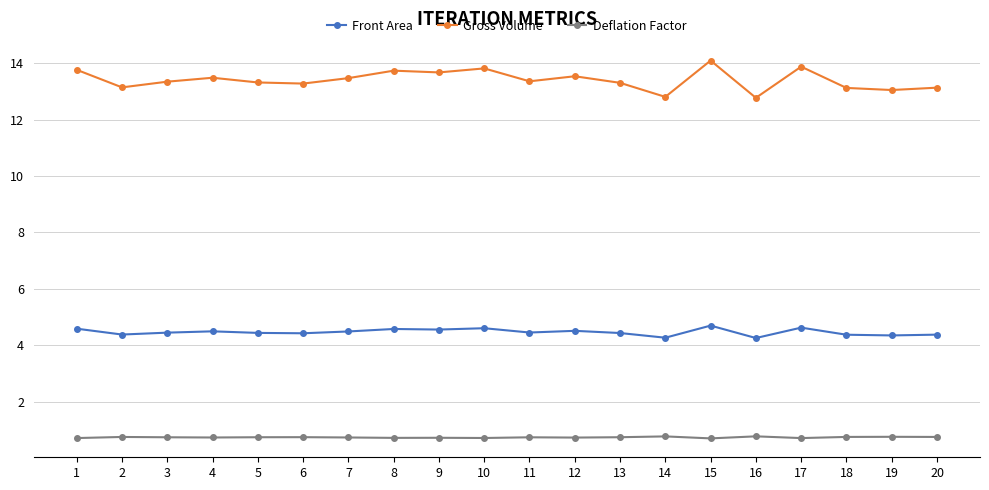

Count the number of data series in this chart.

3